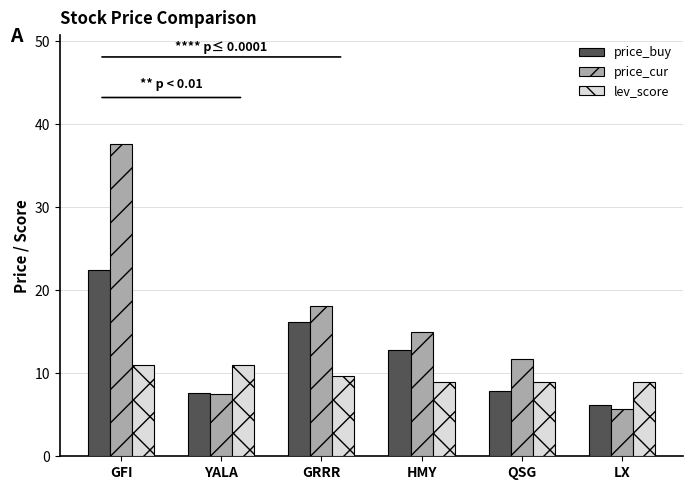

Are the bars horizontal?

No